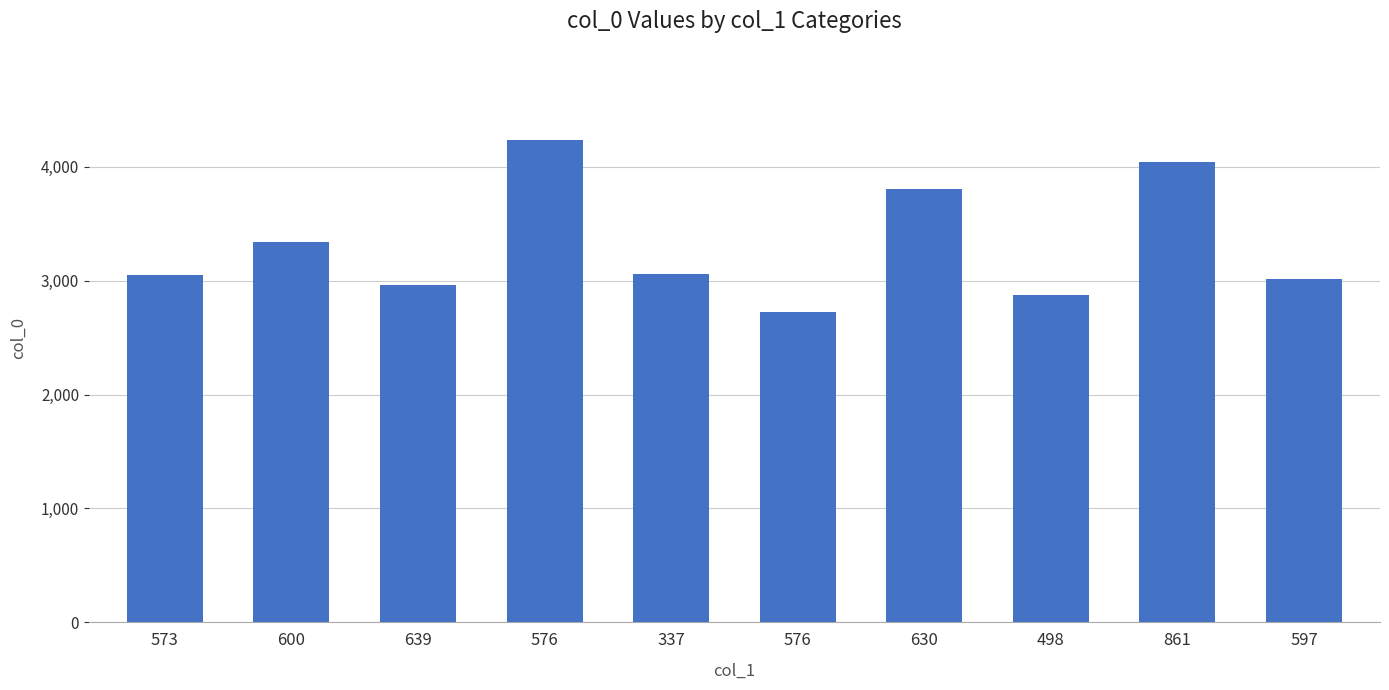

Count the number of categories in the chart.

10